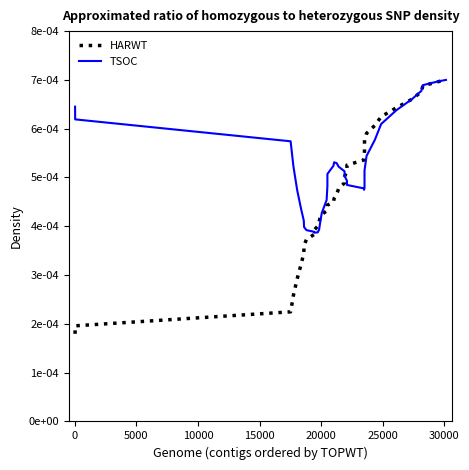

How many intersections are there between TSOC and HARWT?

4